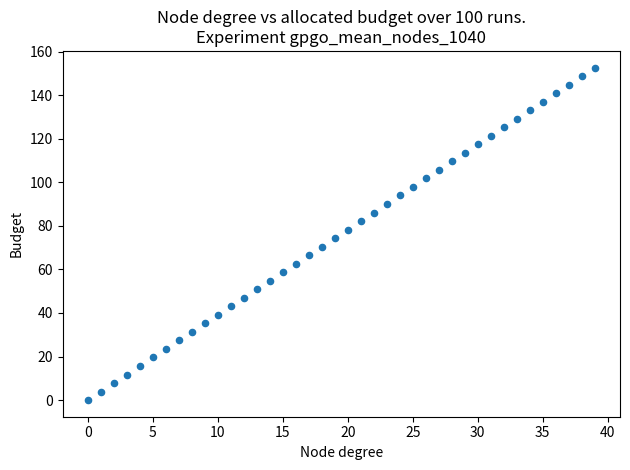

What is the range of Y values (max minus min)?

152.6